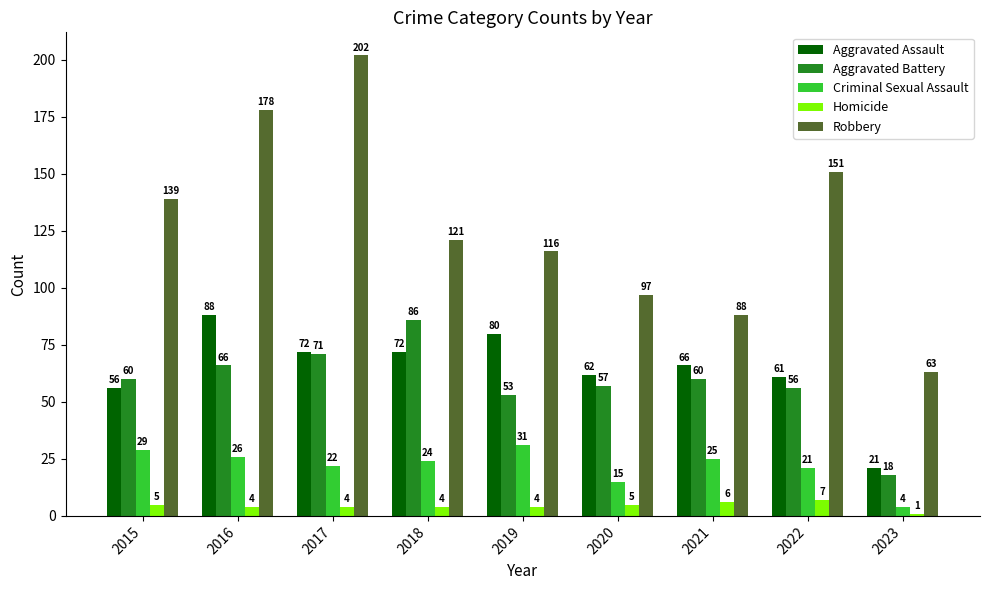

Does the chart contain stacked bars?

No